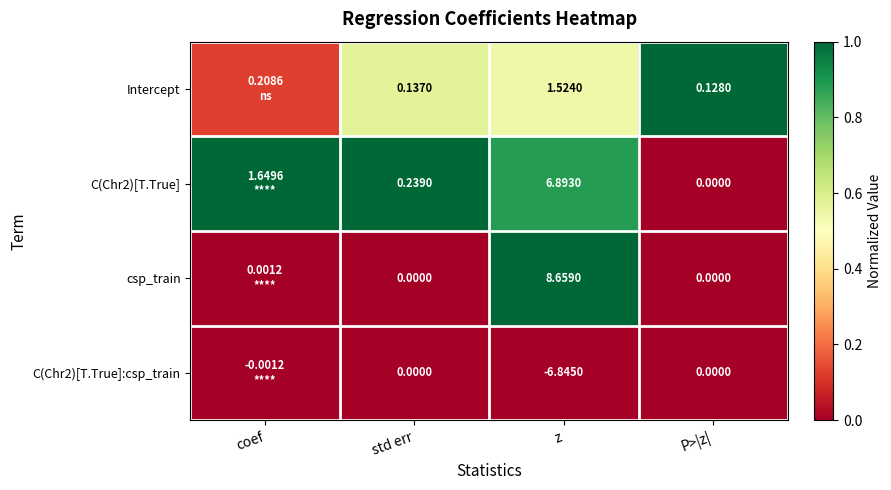

Between z and P>|z|, which series saw the biggest shift?

csp_train